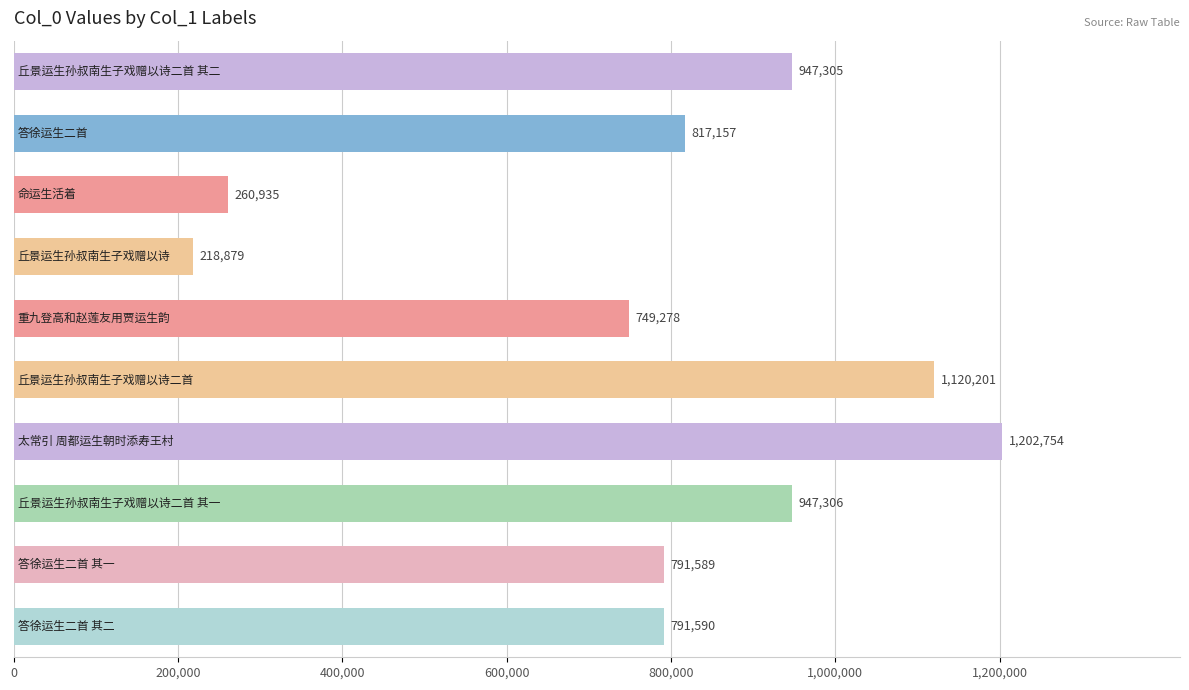

What is the difference between the maximum and minimum values?

983875